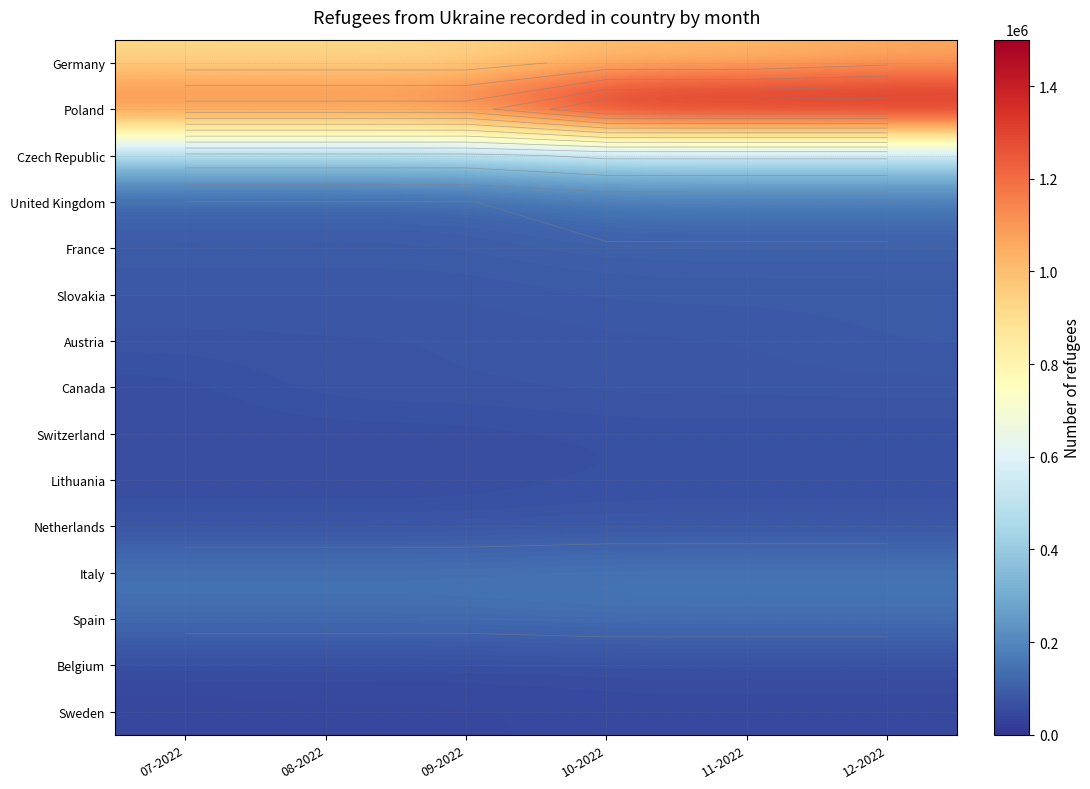

List the series in order of their peak value, highest first.

Poland, Germany, Czech Republic, Italy, United Kingdom, Spain, France, Slovakia, Austria, Canada, Netherlands, Switzerland, Lithuania, Belgium, Sweden